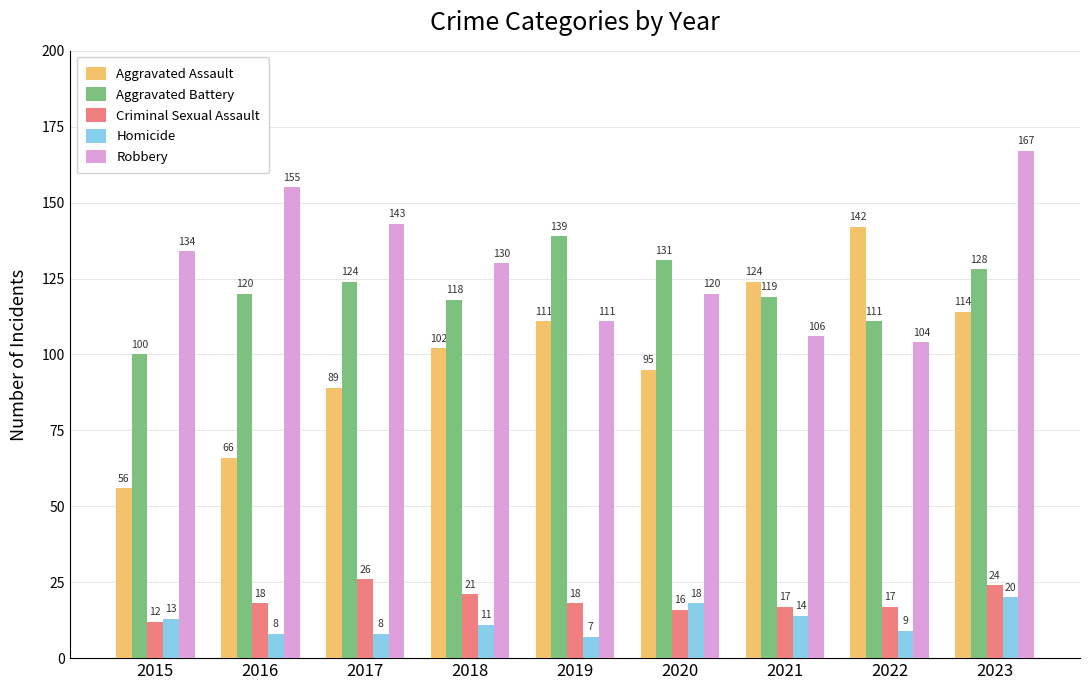

How many groups of bars are there?

9